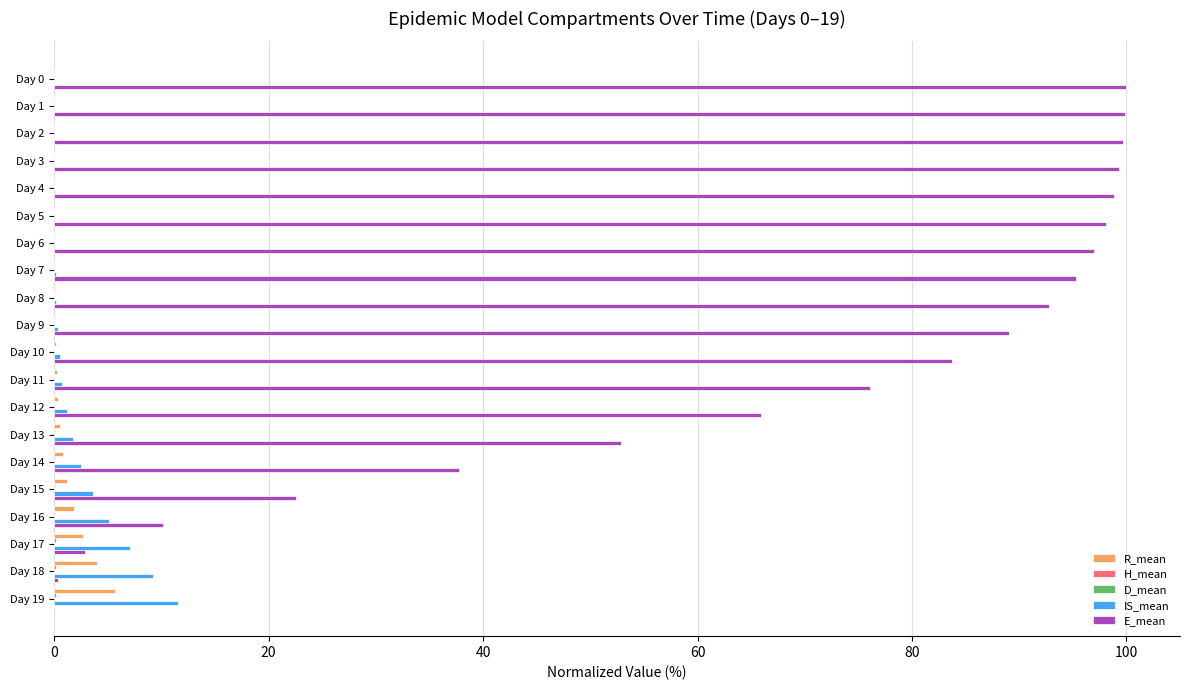

Between Day 7 and Day 15, which series saw the biggest shift?

E_mean